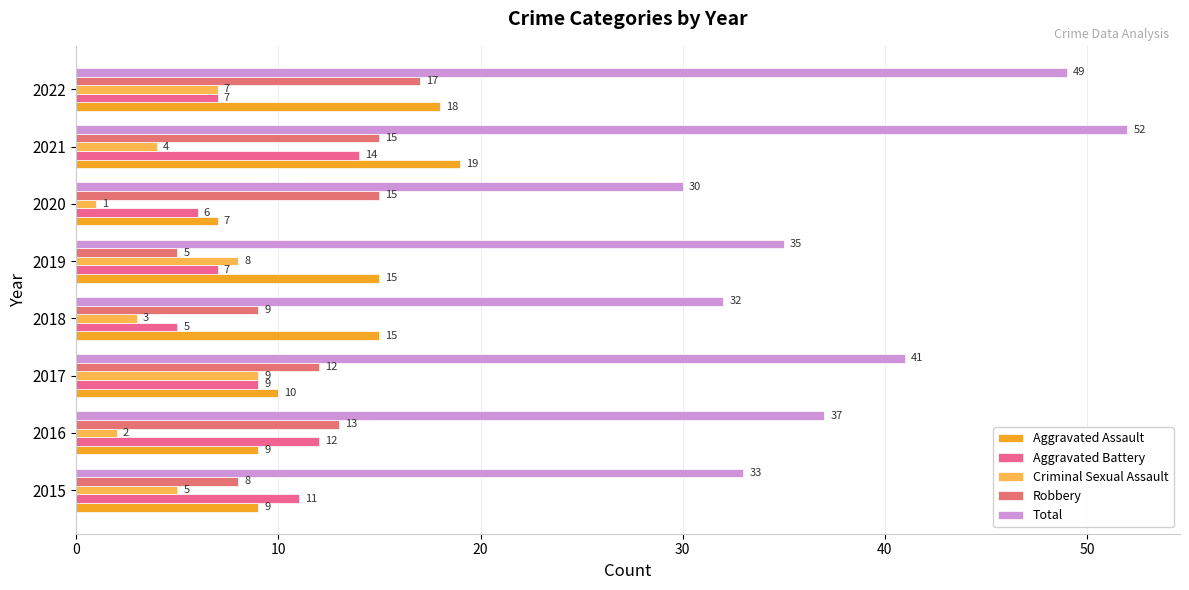

What is the difference between the second highest and minimum values in the Robbery series?

10